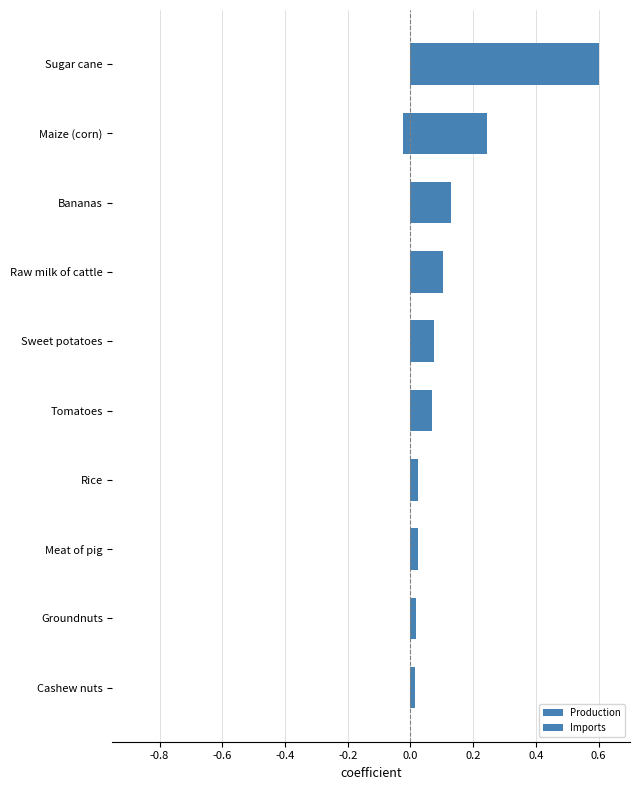

What is the maximum value shown in the chart?

0.6